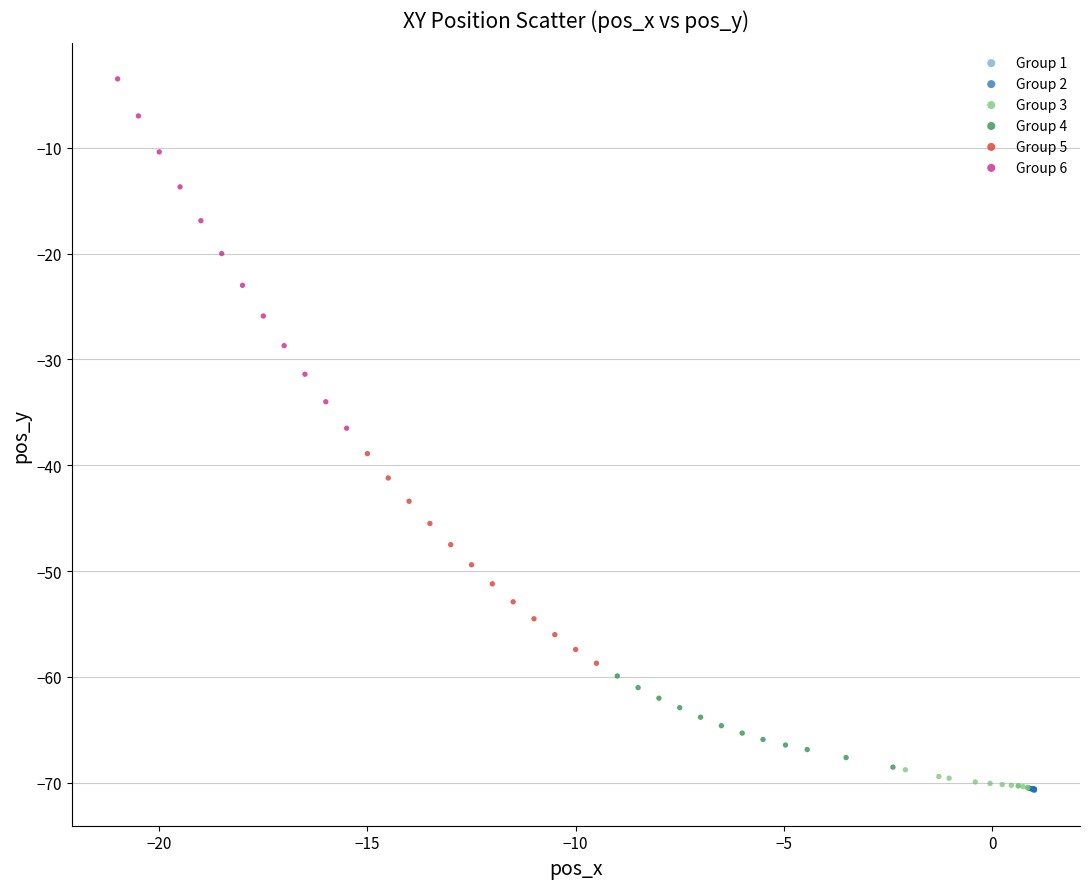

Which series has the widest spread of Y values?

Group 6